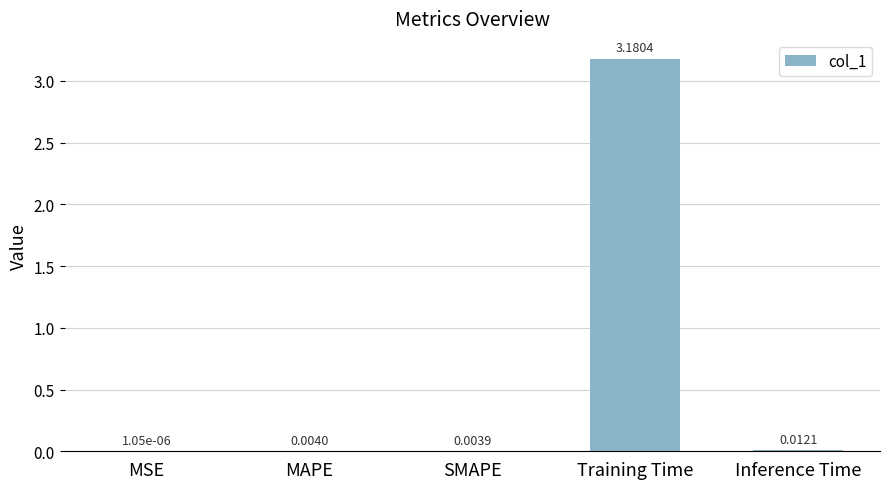

At which label is the value closest to 1?

Inference Time